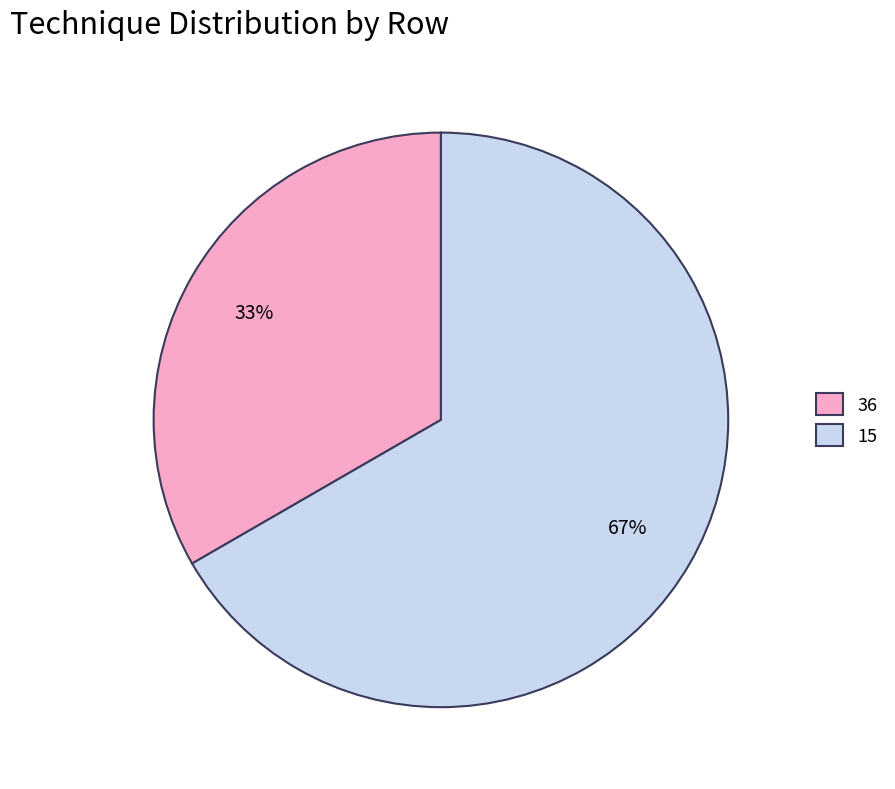

What is the largest slice in the pie chart?

15